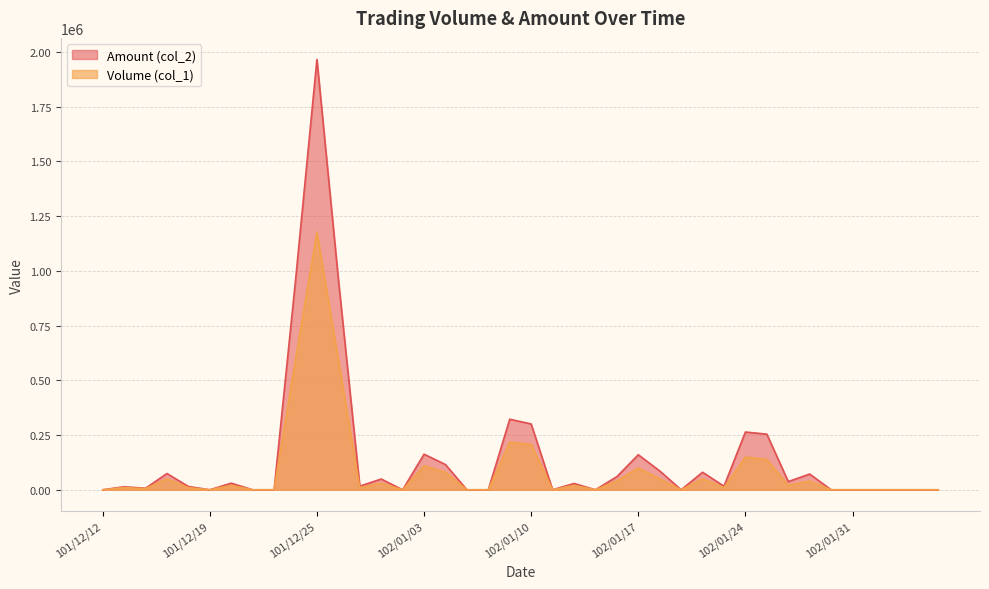

Does the chart display data point markers on the line(s)?

No